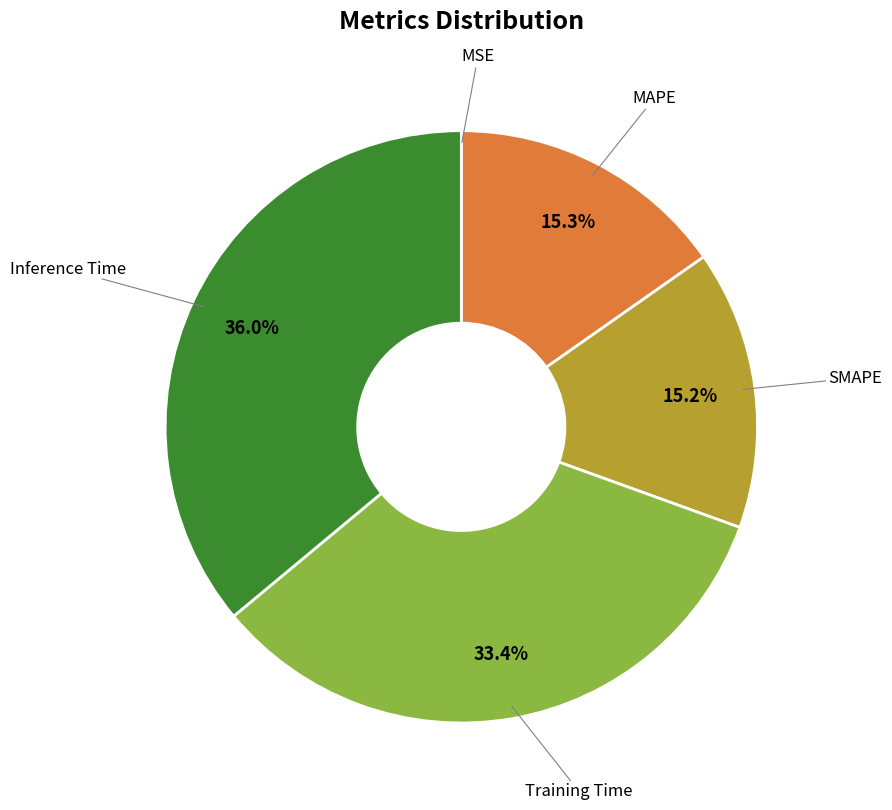

Does any single category account for the majority?

No